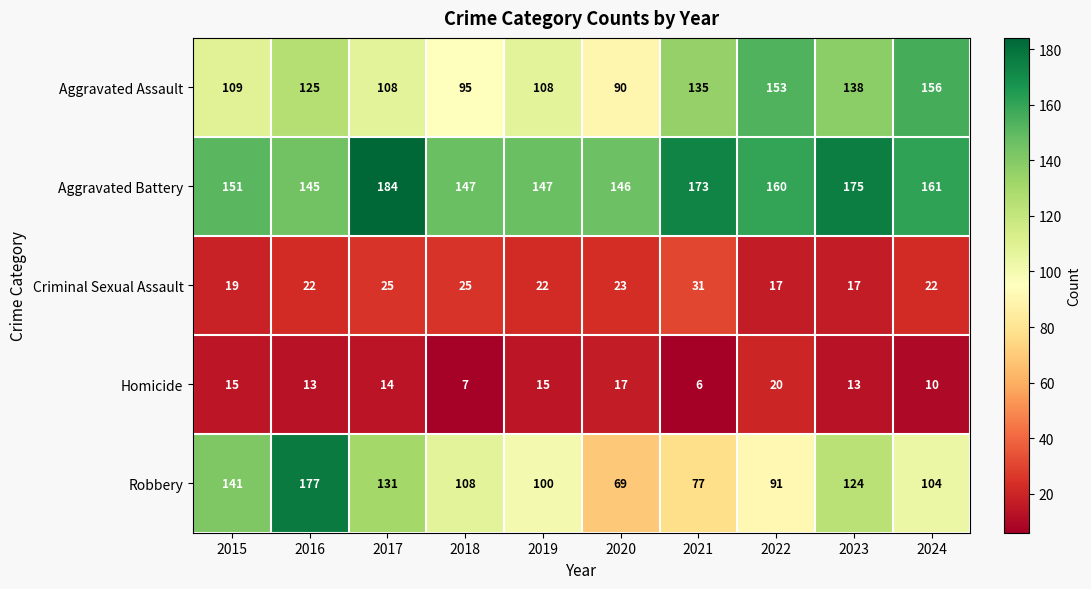

What is the lowest value of the Criminal Sexual Assault series?

17